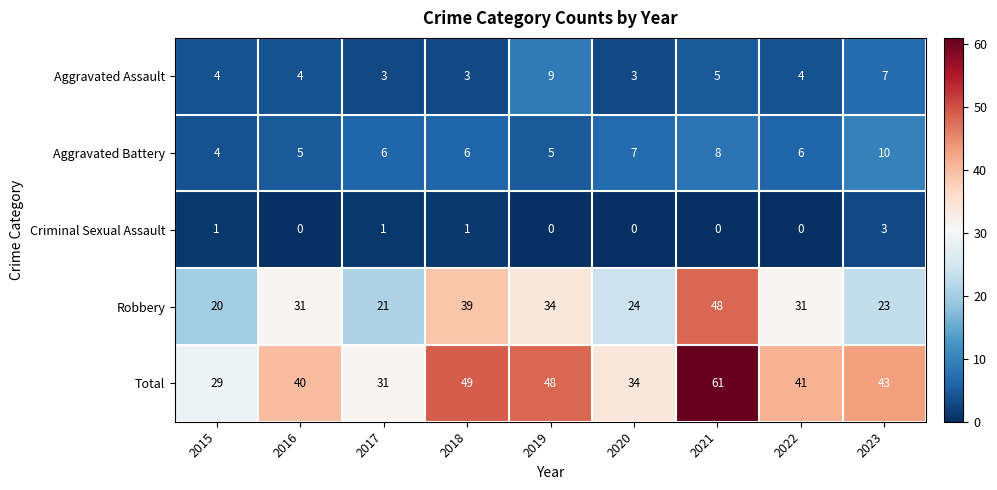

Which series has the widest spread of values?

Total